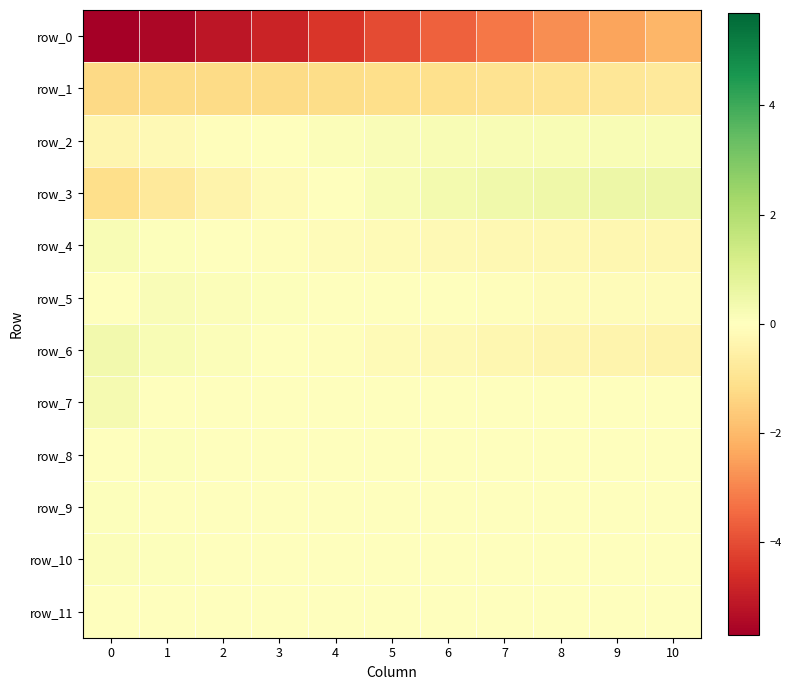

At which label does row_11 reach its peak?

10